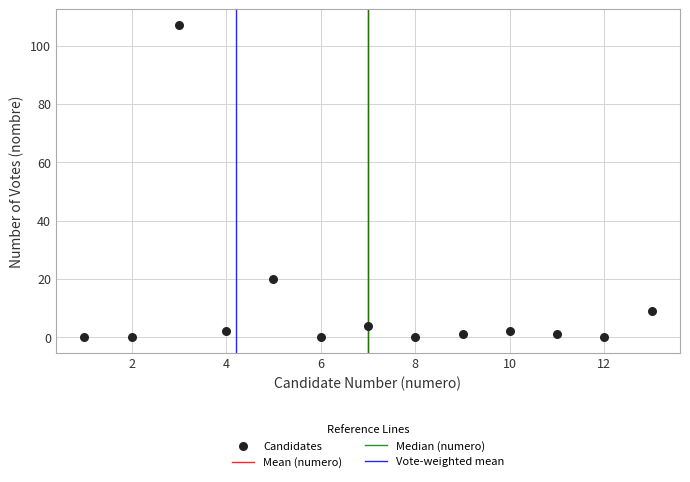

What is the range of Y values (max minus min)?

107